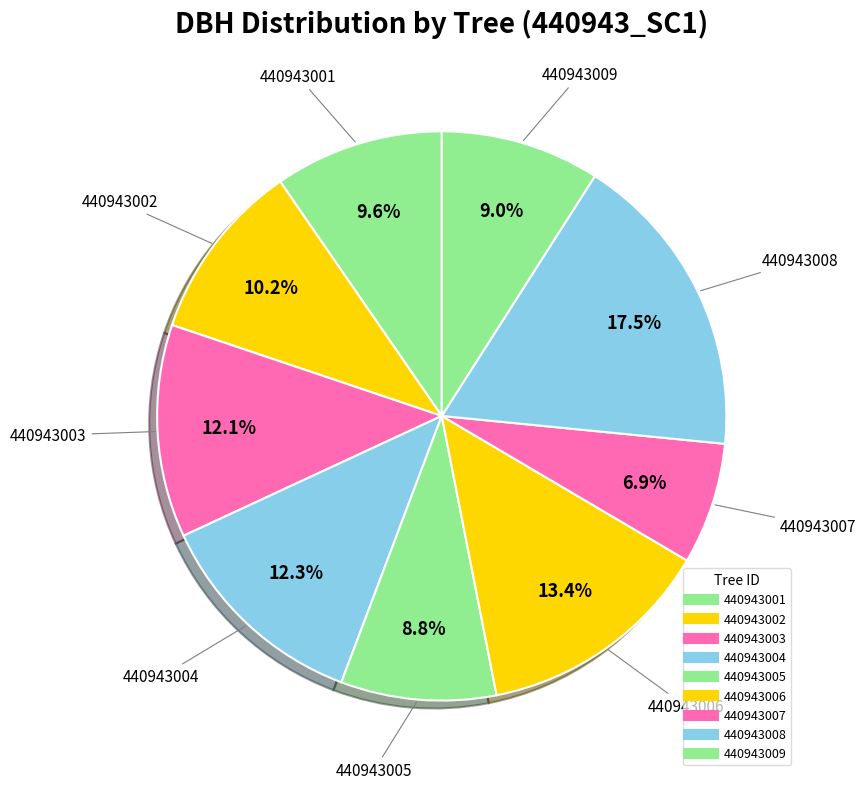

What is the largest slice in the pie chart?

440943008